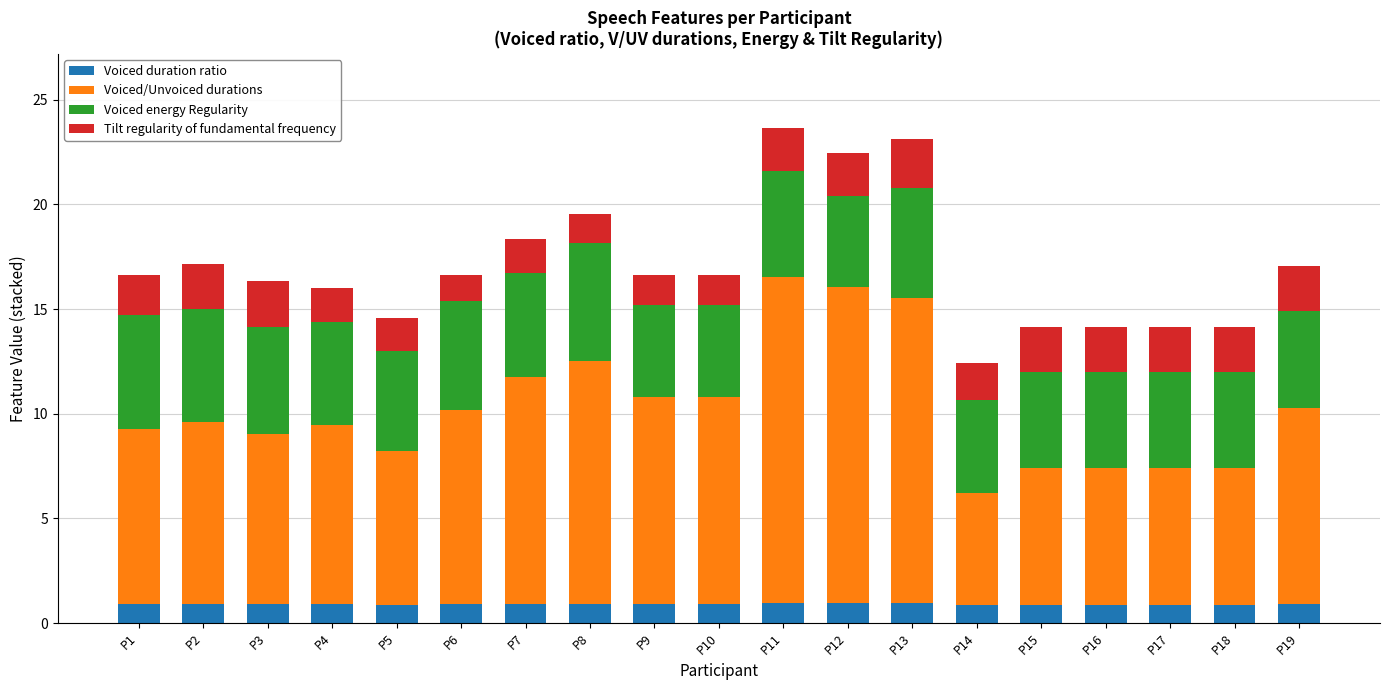

What is the minimum value for Voiced duration ratio?

0.8